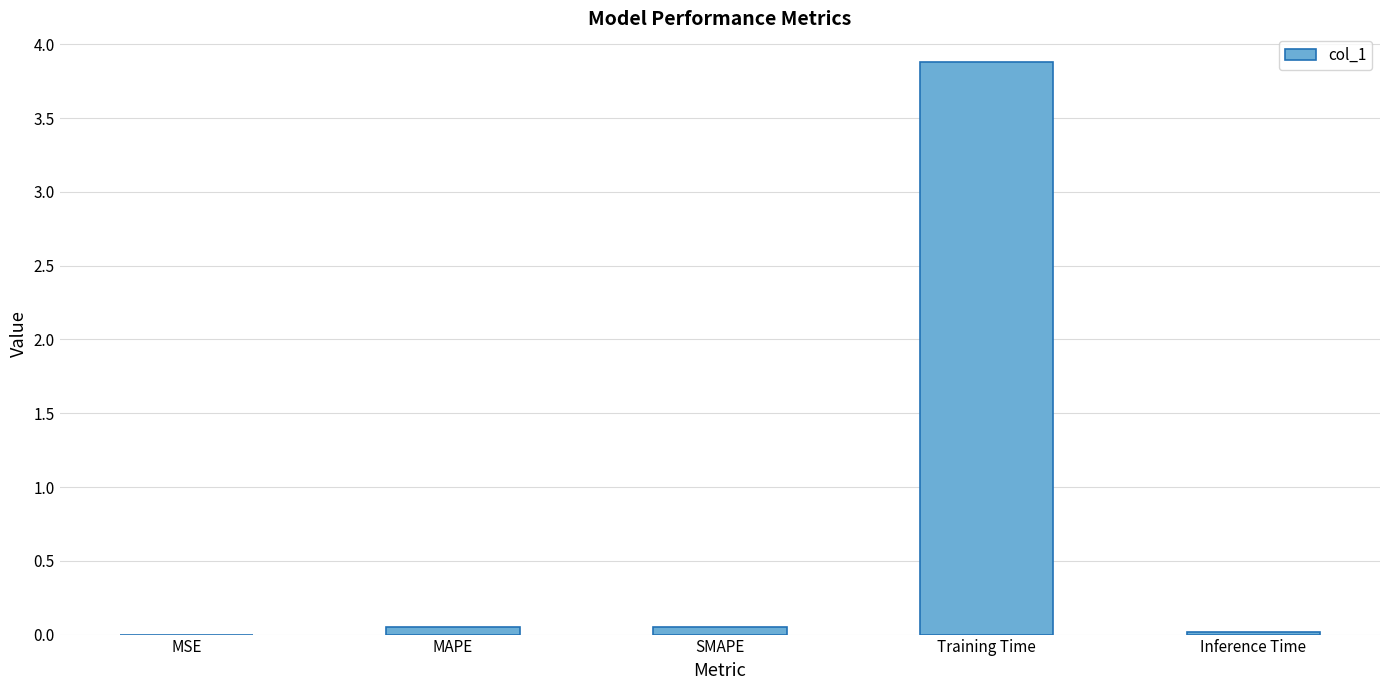

How many distinct data groups are displayed?

1